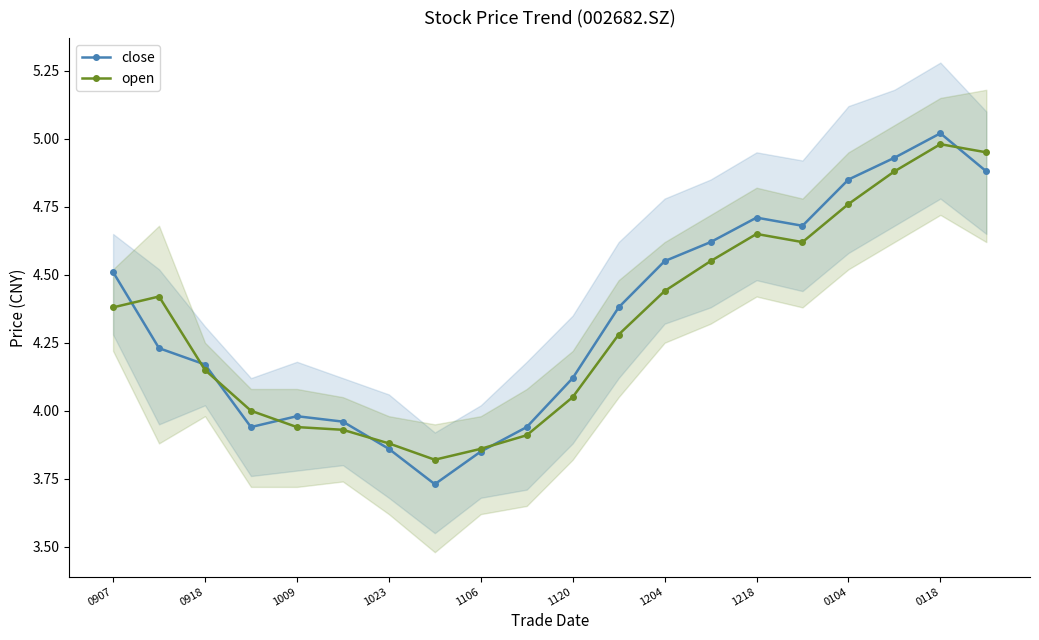

What is the difference between the second highest and second lowest values in the close series?

1.1